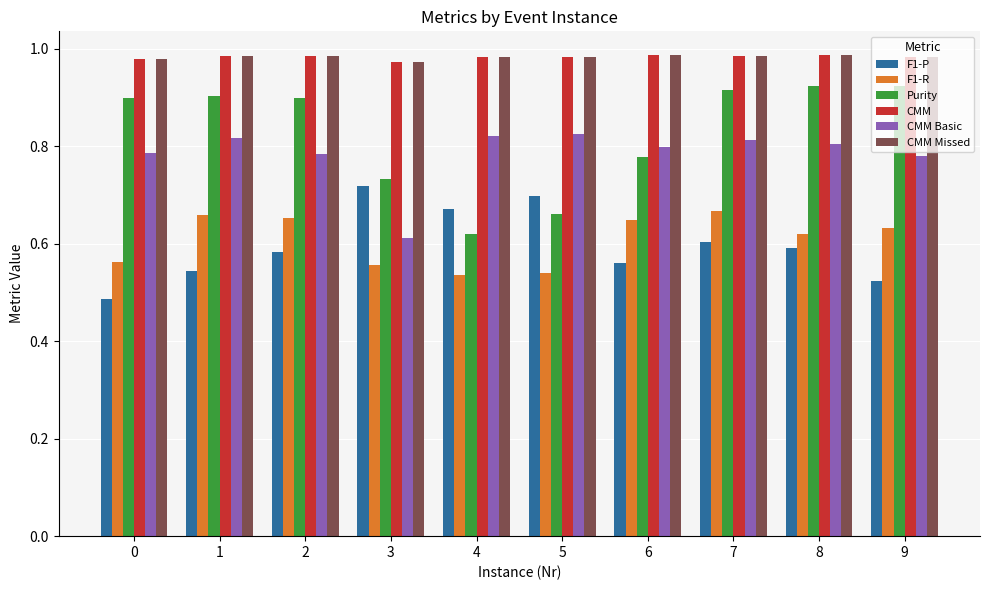

The value of Purity at 5 is 0.9. True or false?

False